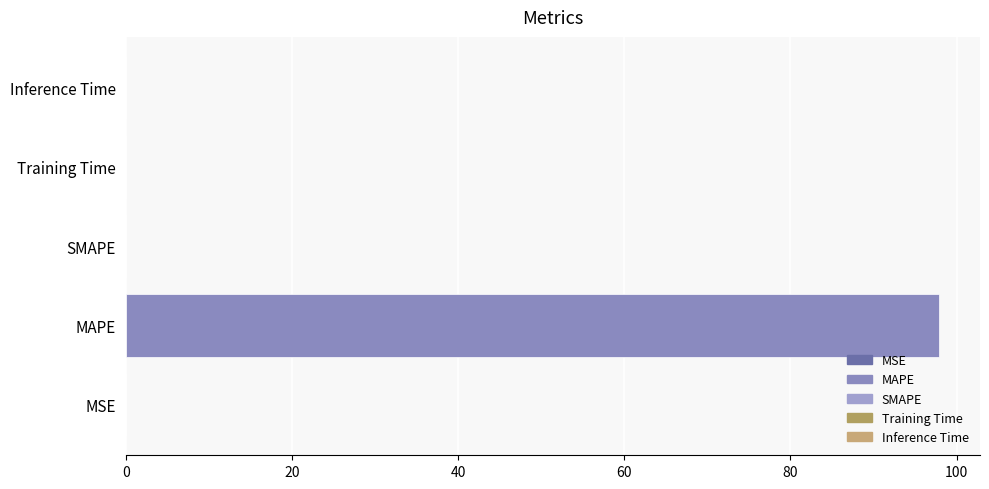

Which has a higher value, Inference Time or MAPE?

MAPE